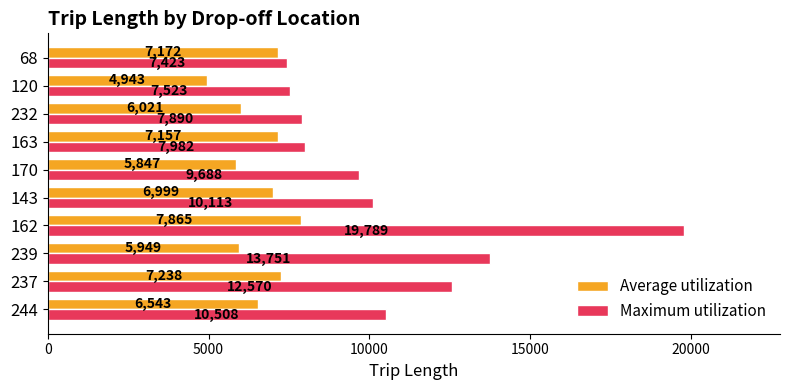

Which series has the widest spread of values?

Maximum utilization